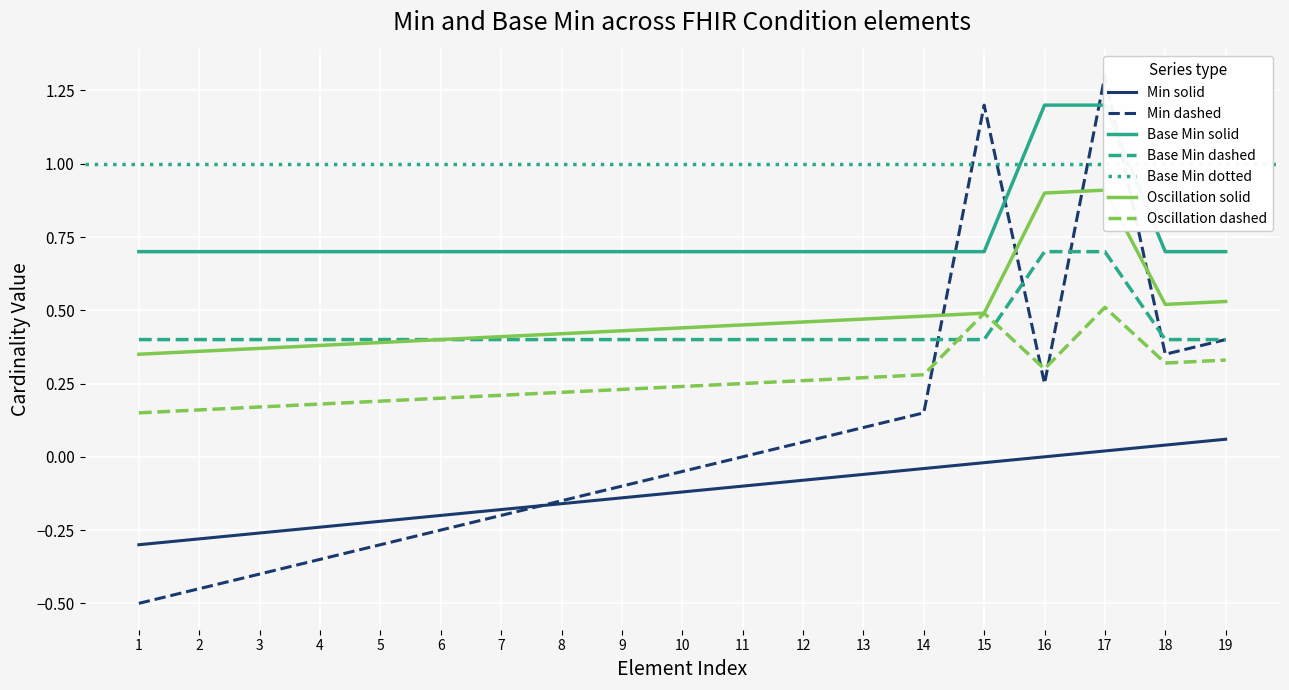

True or false: Min (solid) and Base Min (solid) cross at least once.

False